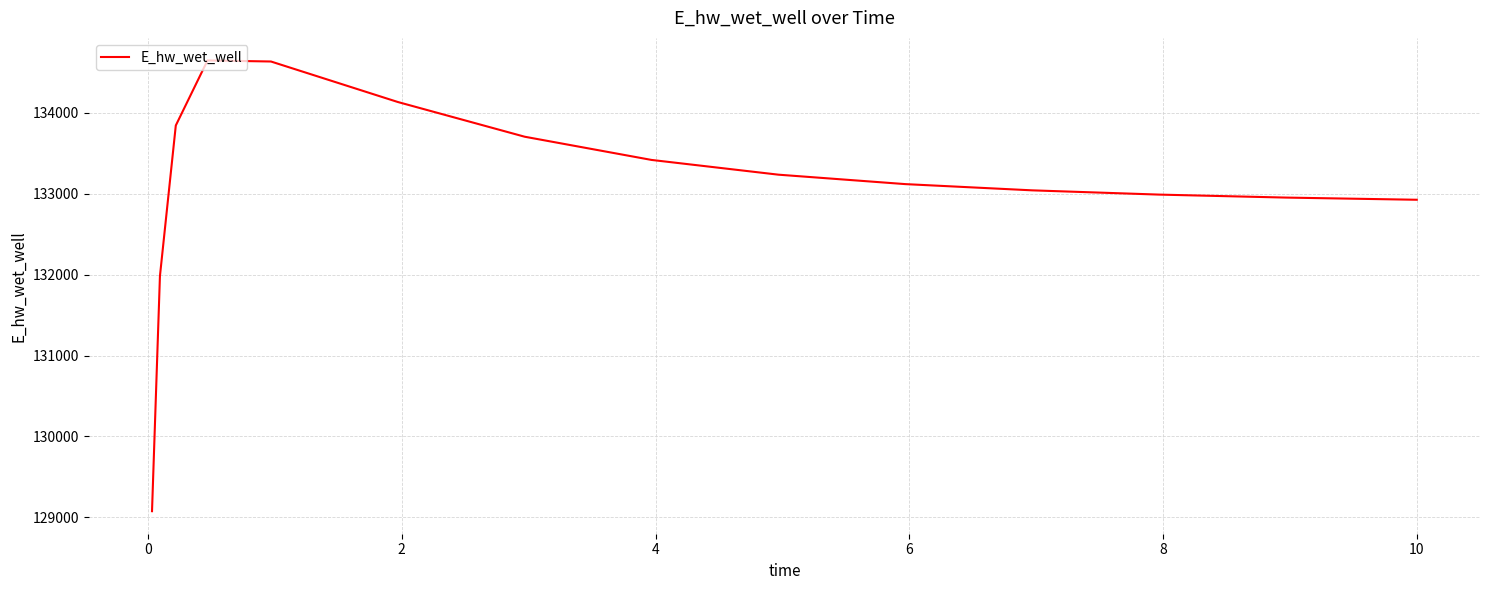

Does the chart display data point markers on the line(s)?

No